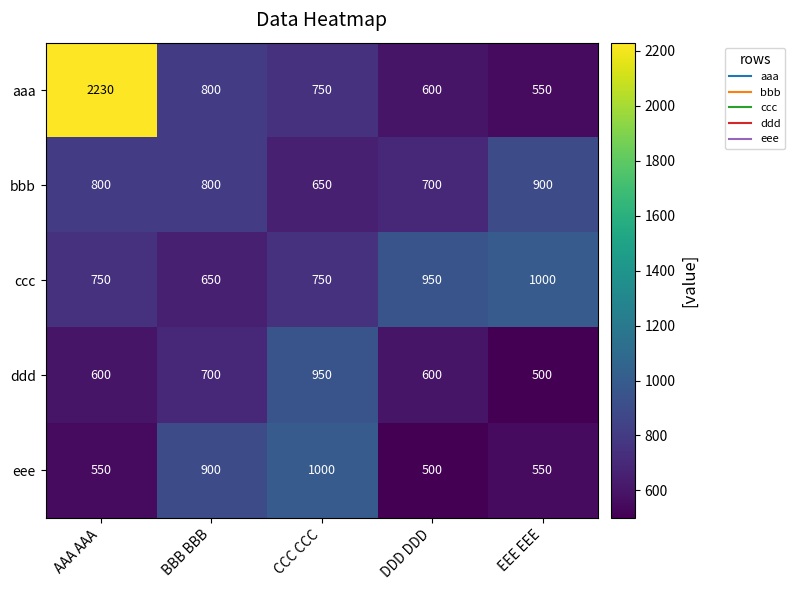

Is the value of ccc at AAA AAA greater than the value of eee at BBB BBB?

No